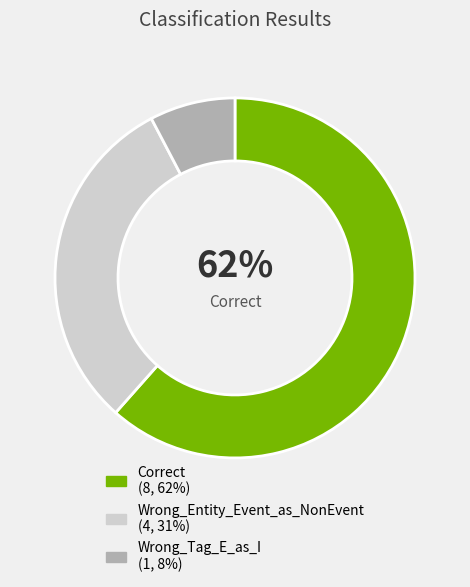

What is the largest slice in the pie chart?

Correct